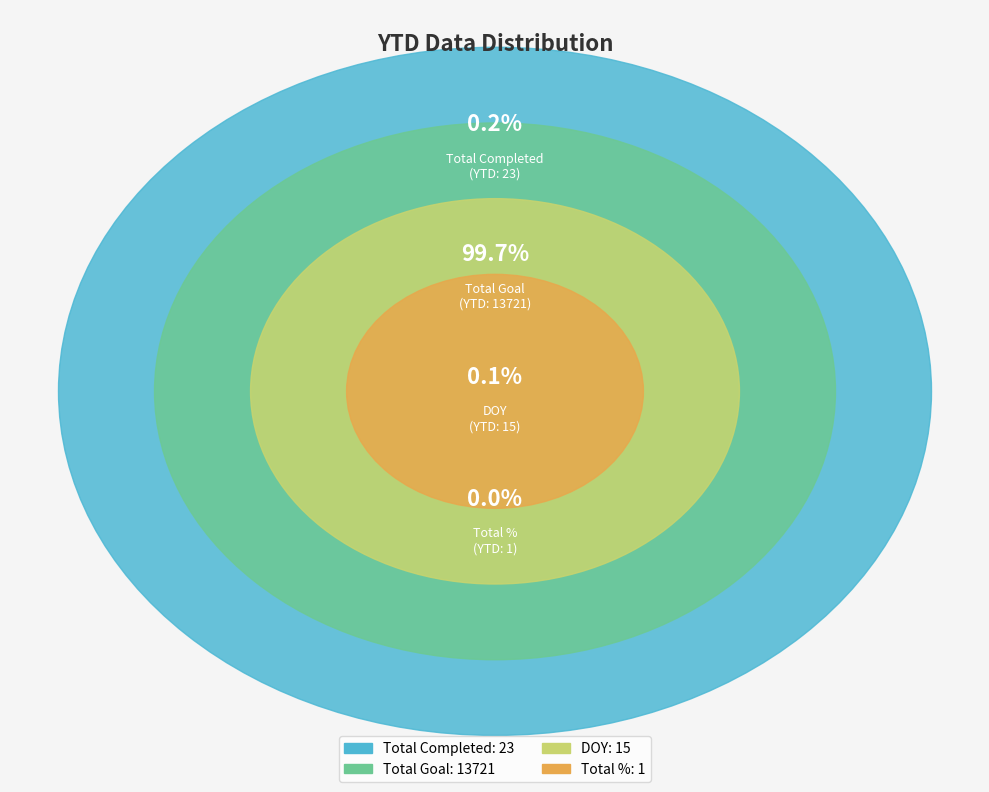

What portion of the pie excludes Total Completed?

99.8%